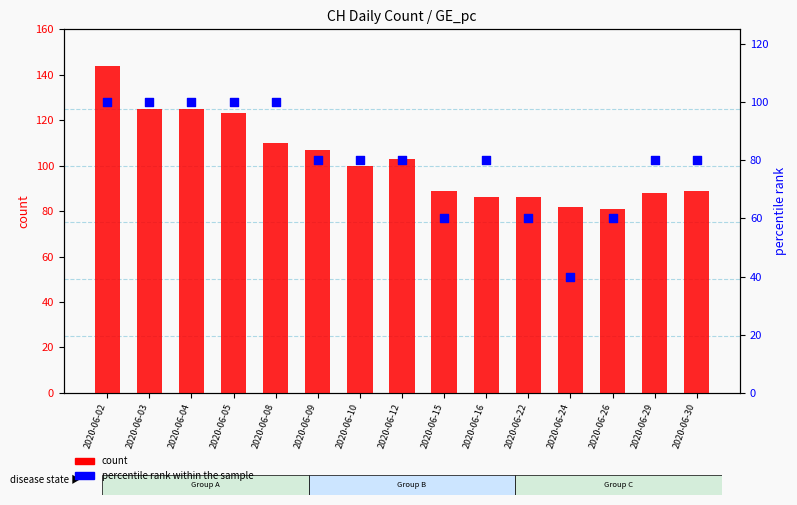

At which category is the sum across all series the highest?

2020-06-02